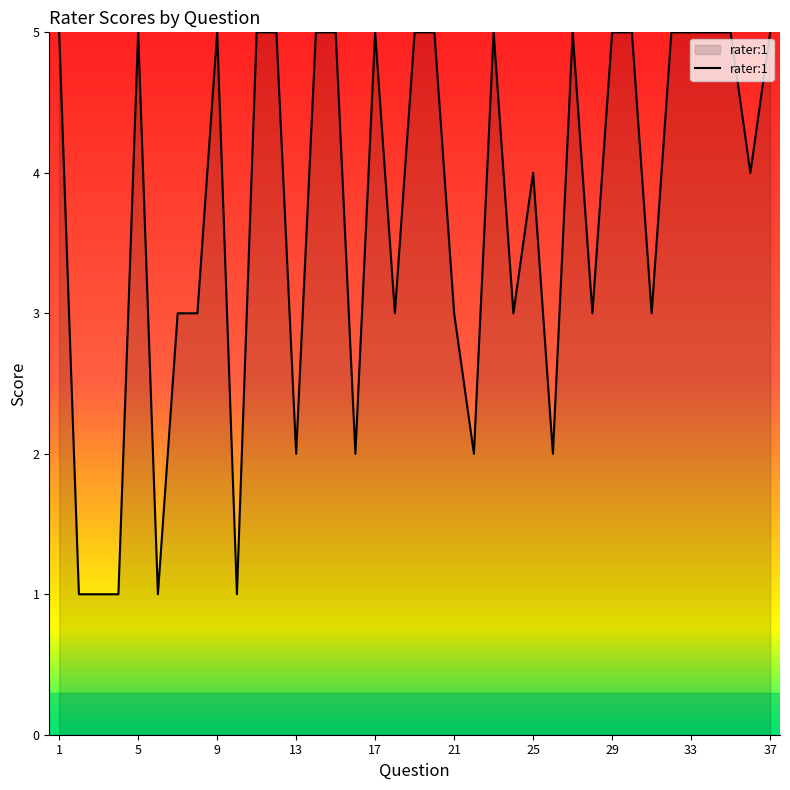

What is the greatest value displayed?

5